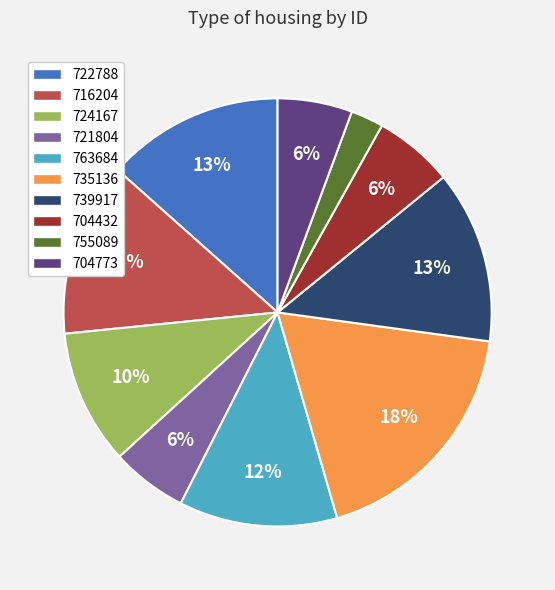

How many segments does this pie chart have?

10